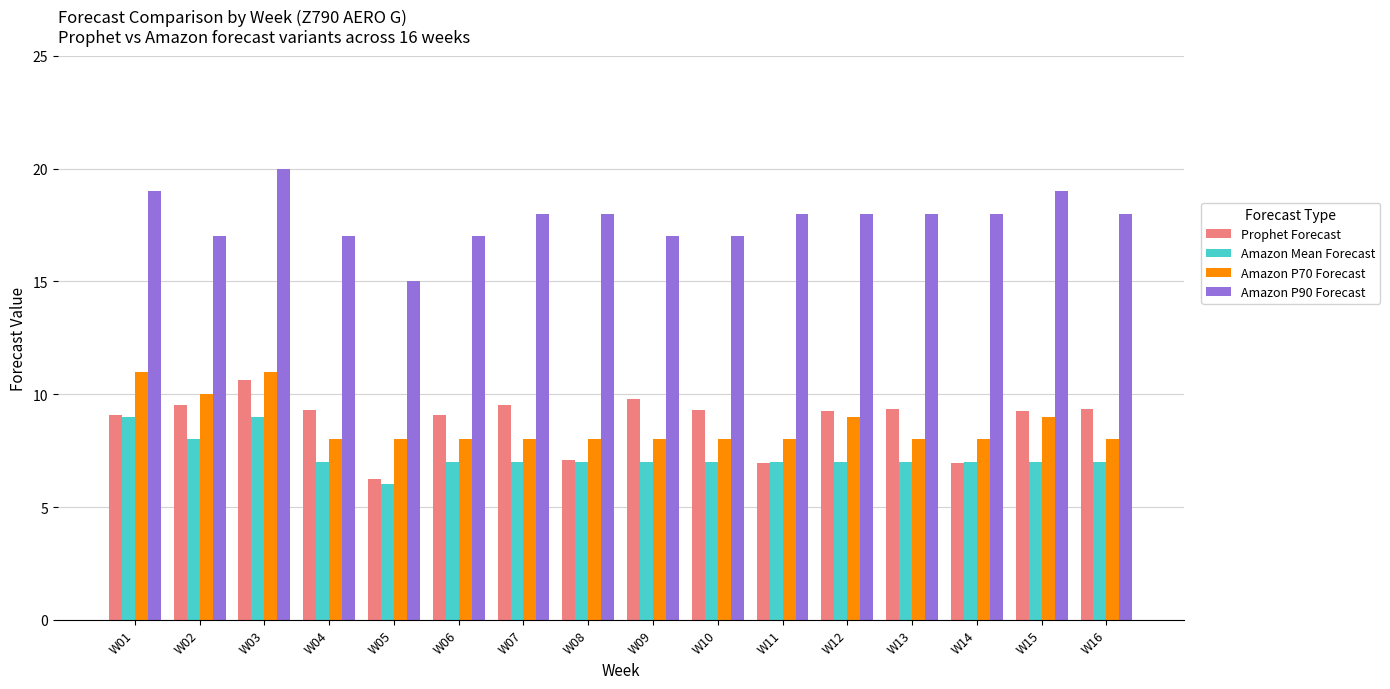

What is the value of the Amazon P70 Forecast bar at the 5th from the left?

8.0